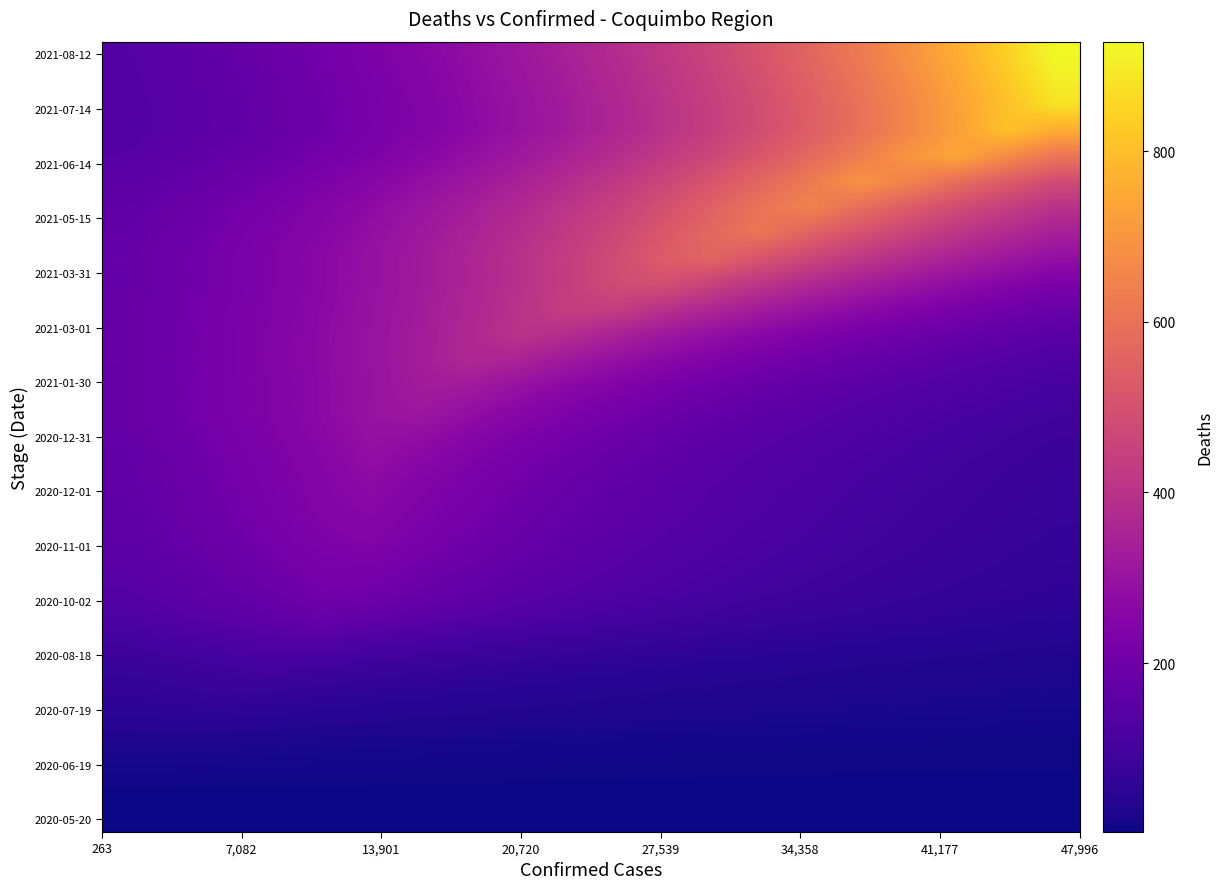

What is the minimum value shown in the chart?

2.0